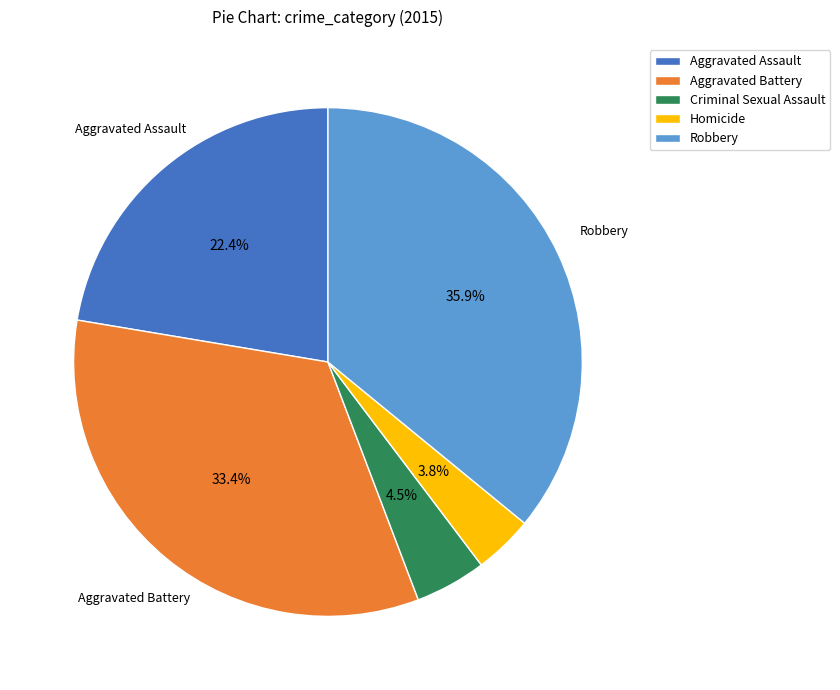

Do Criminal Sexual Assault and Homicide together represent more than half of the pie?

No